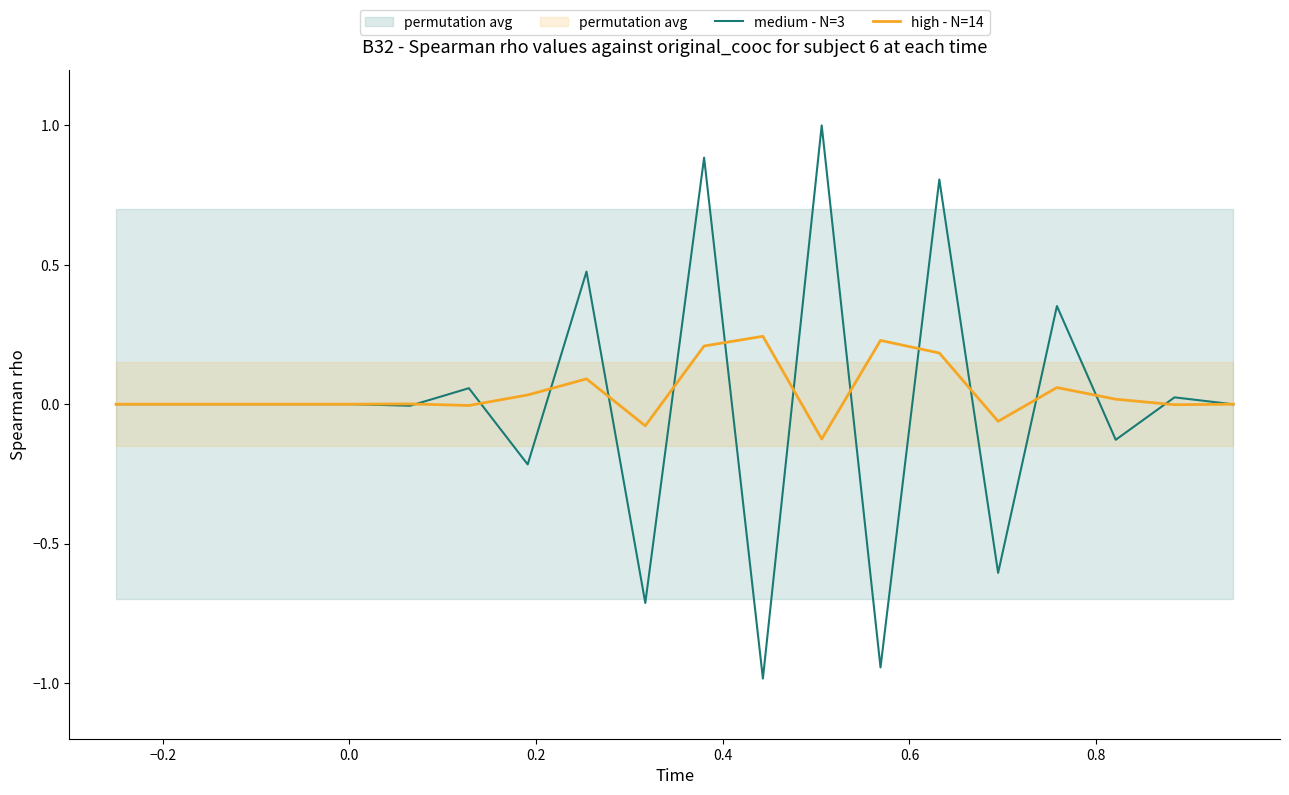

What is the minimum value for medium - N=3?

-1.0